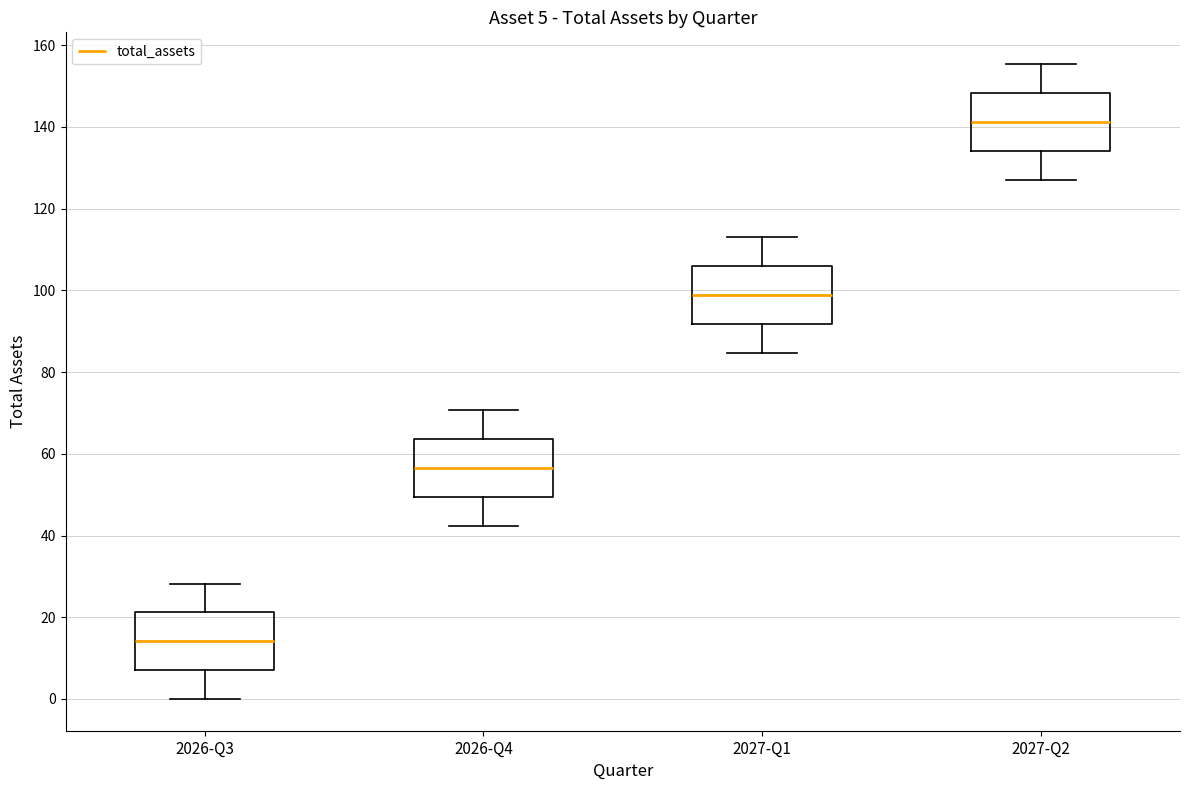

Which box's median line is the lowest?

2026-Q3